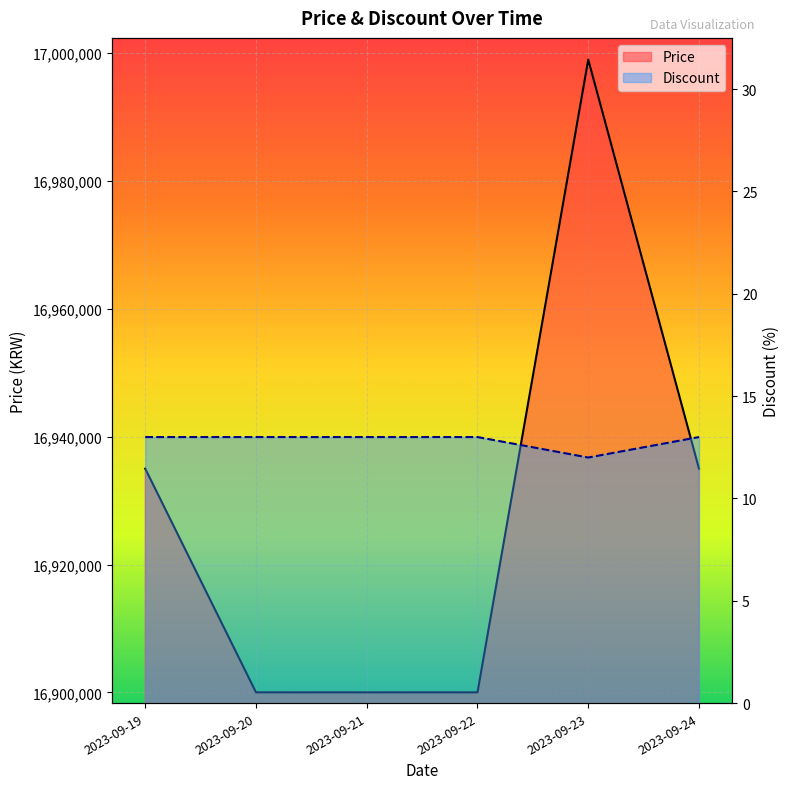

Reading left to right, what are all the values shown in this chart?

Price: 16935000	16900000	16900000	16900000	16999000	16935000
Discount: 13	13	13	13	12	13